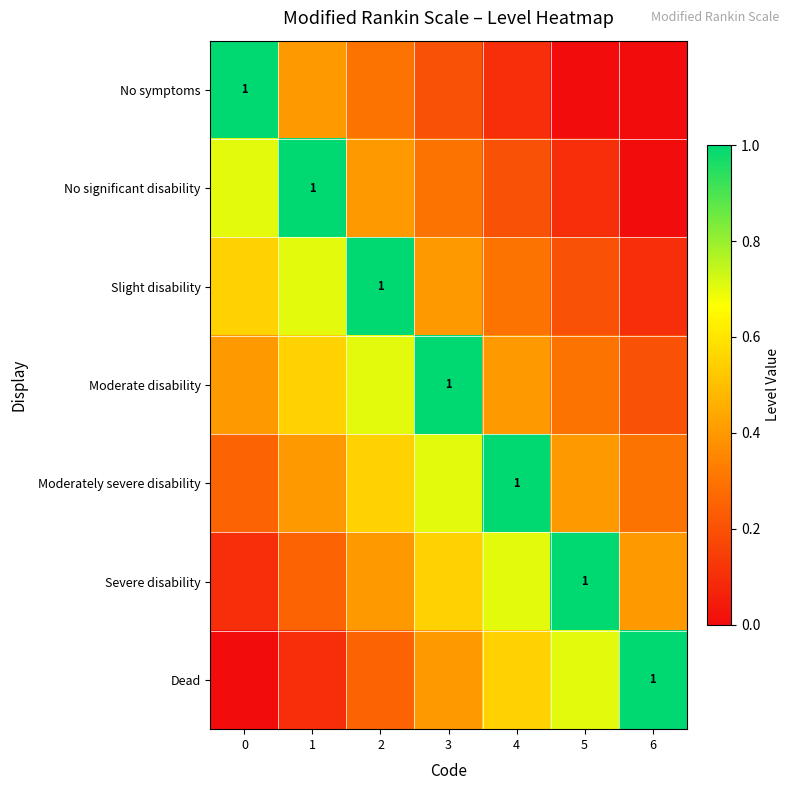

The Moderately severe disability series shows 0.3 at 6. True or false?

True